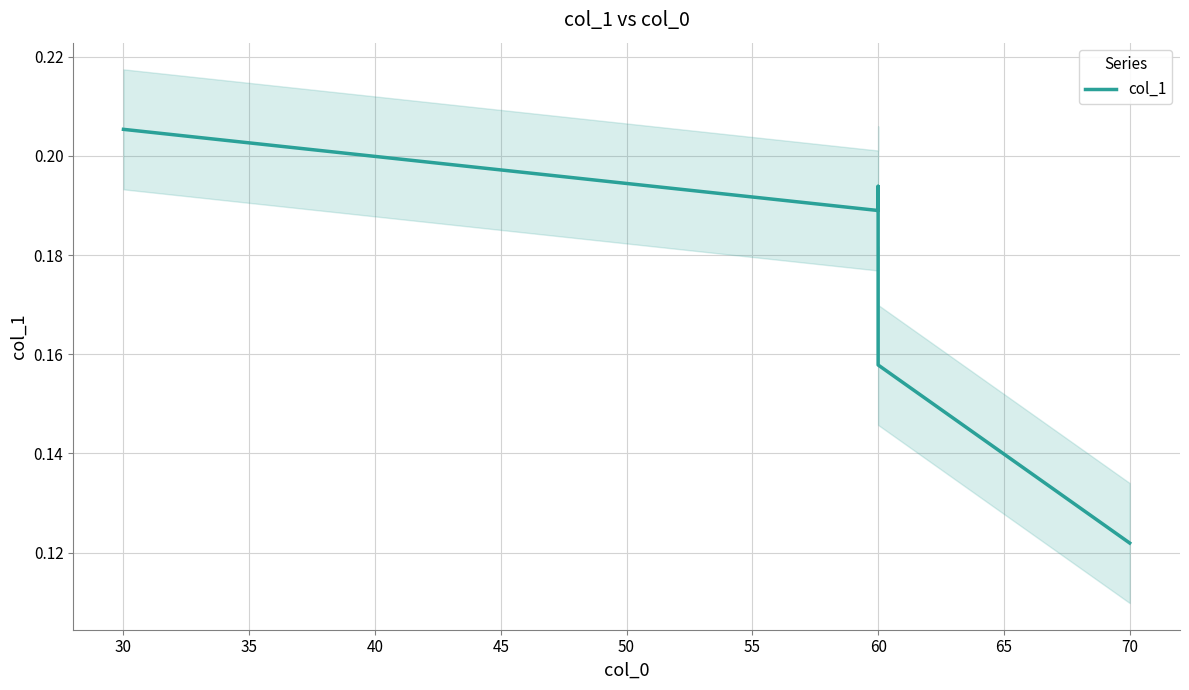

What is the value of the 3rd point from the left?

0.2